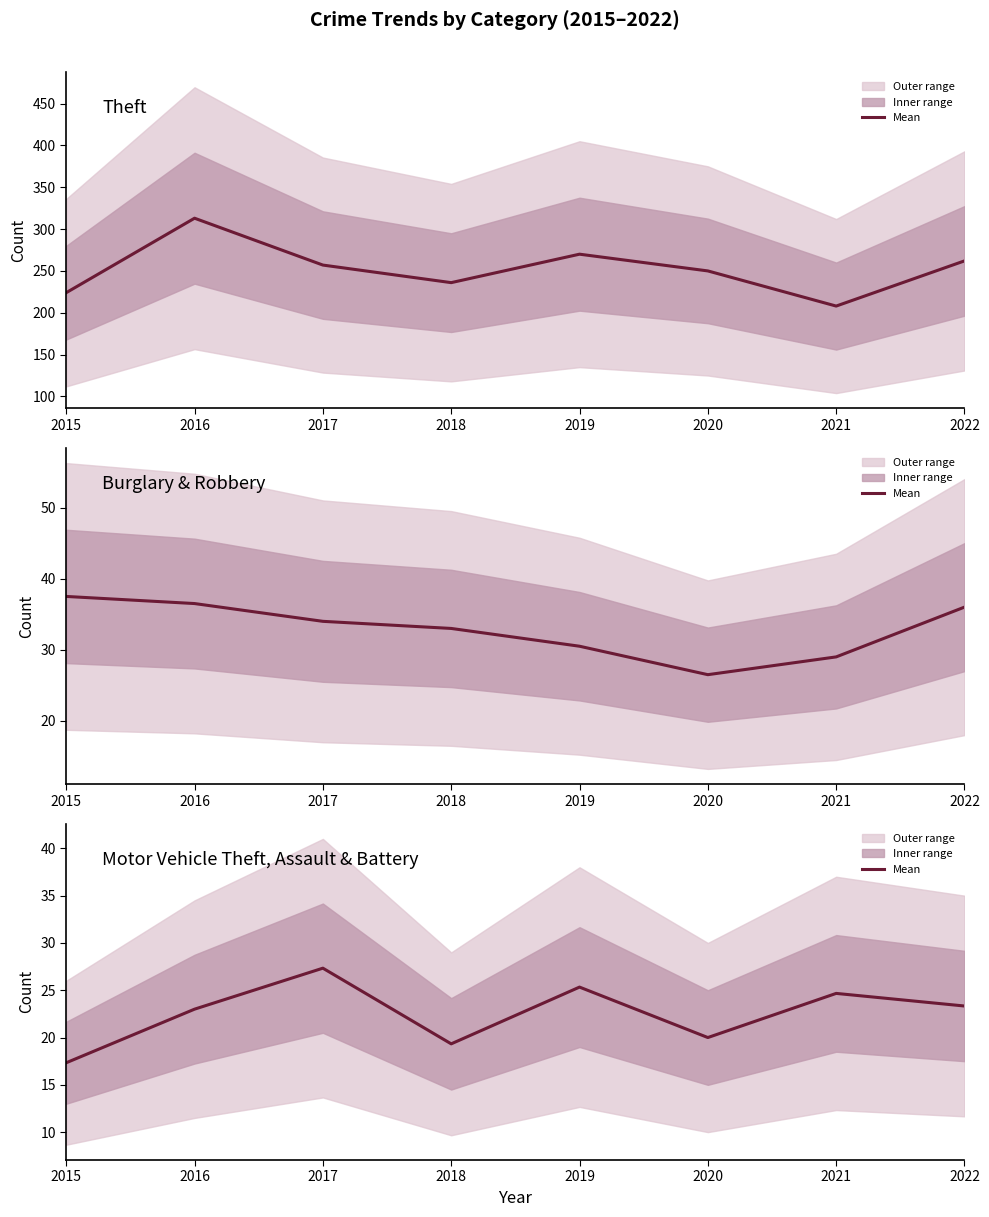

Which has a higher value, 2021 or 2016?

2016